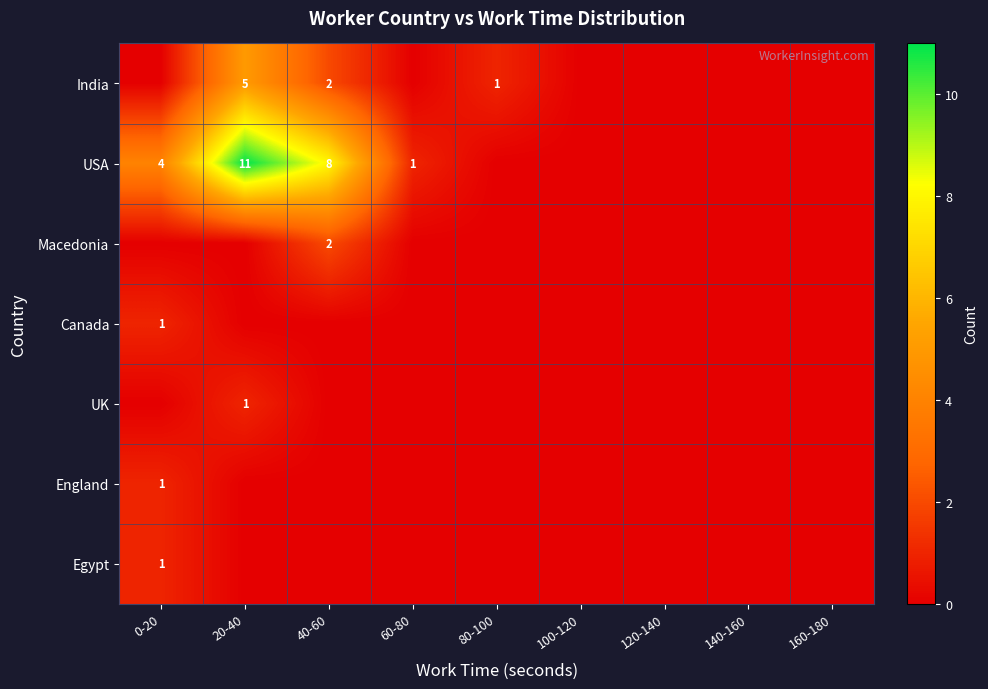

The USA series shows 4 at 40-60. True or false?

False